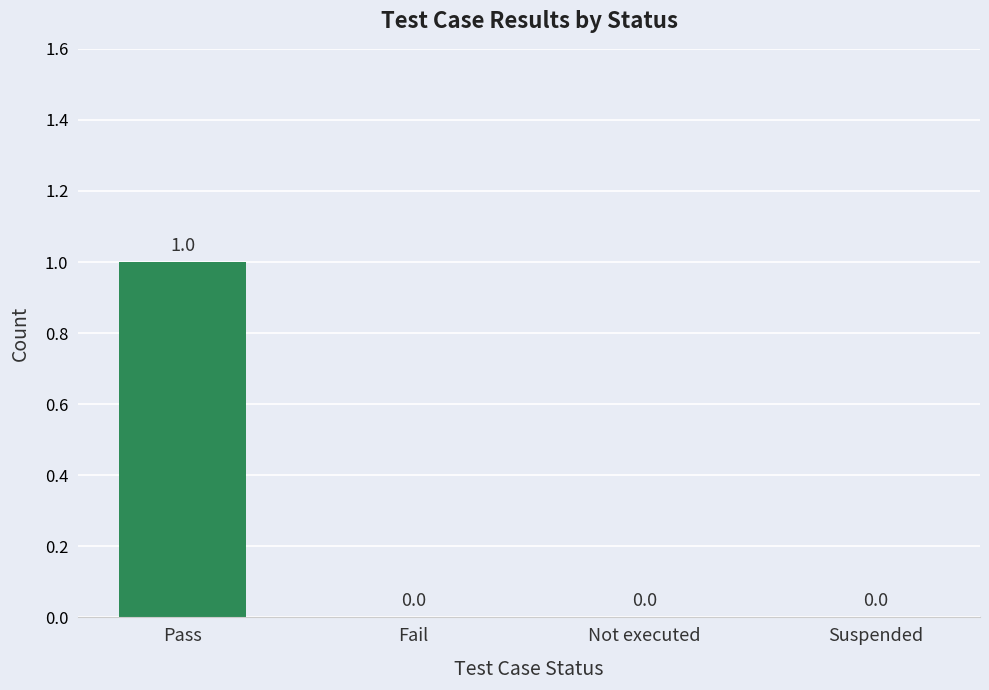

Is it true that the value at Suspended is 0?

True